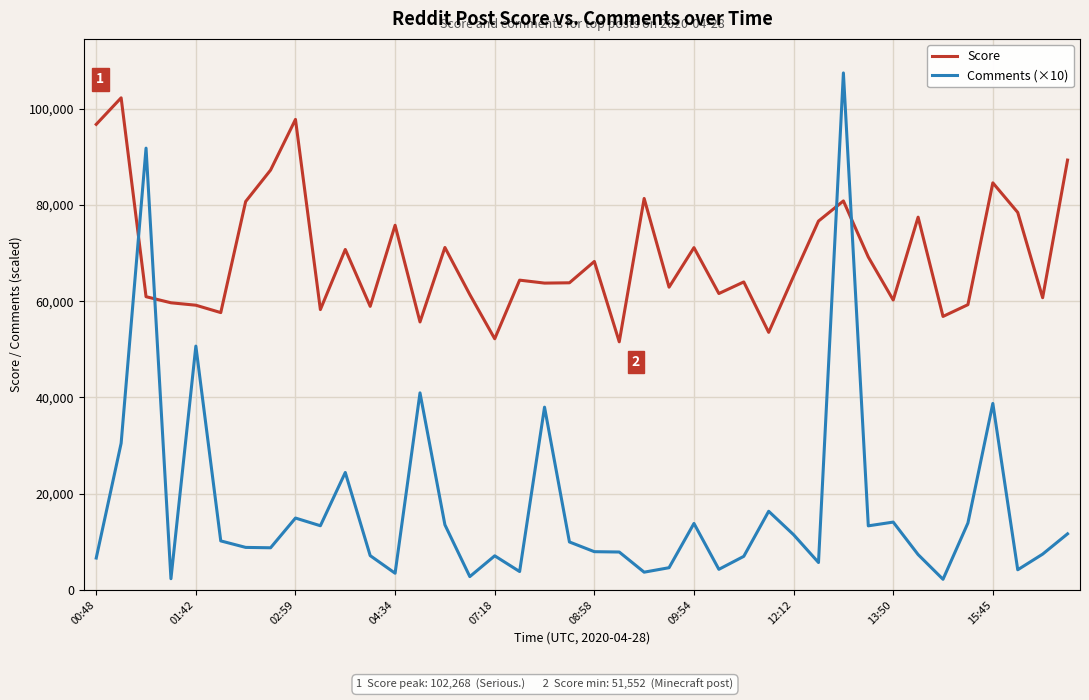

Rank the series by their maximum value, from lowest to highest.

Score, Comments (×10)